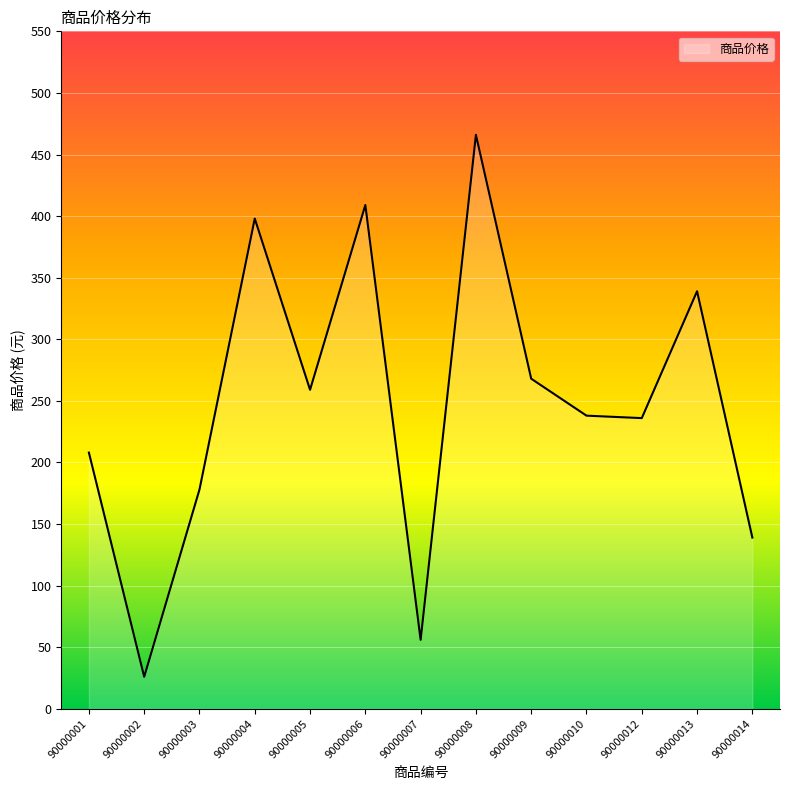

How many lines are shown in the chart?

1